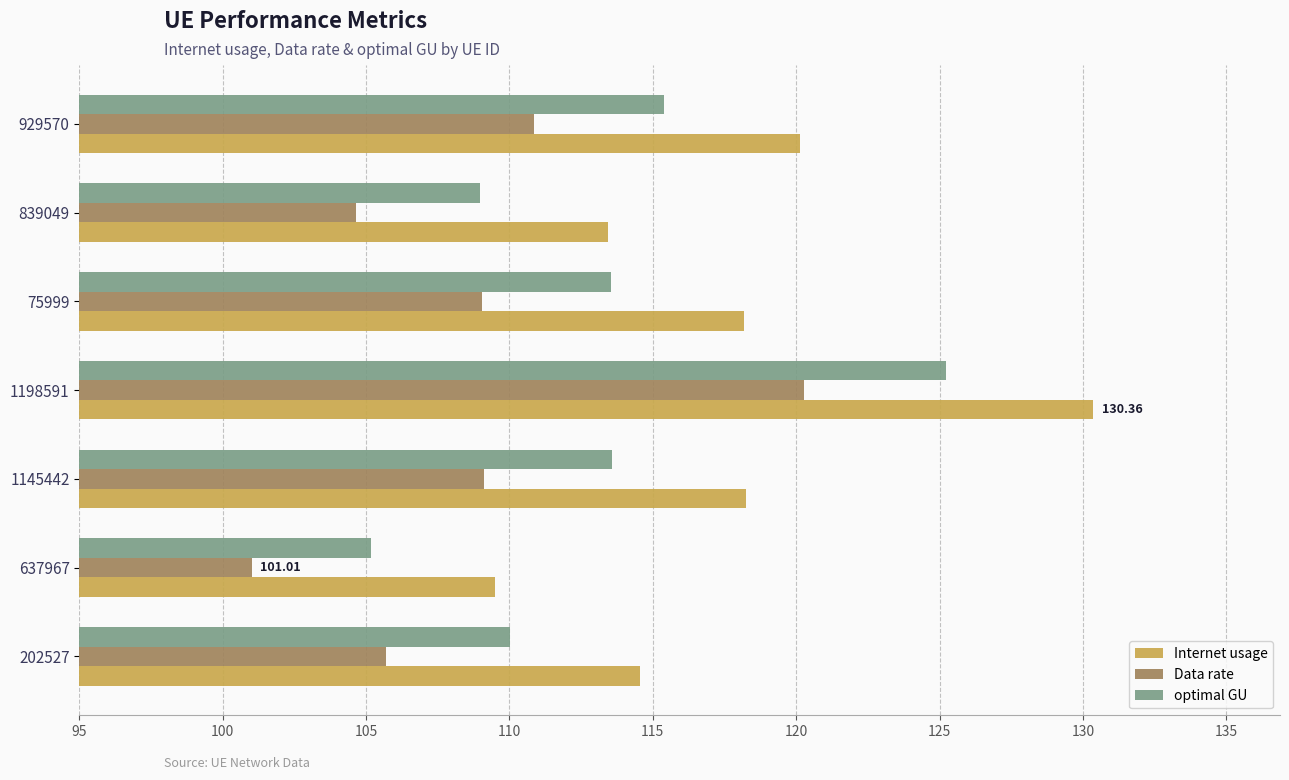

List the series in order of their peak value, lowest first.

Data rate, optimal GU, Internet usage